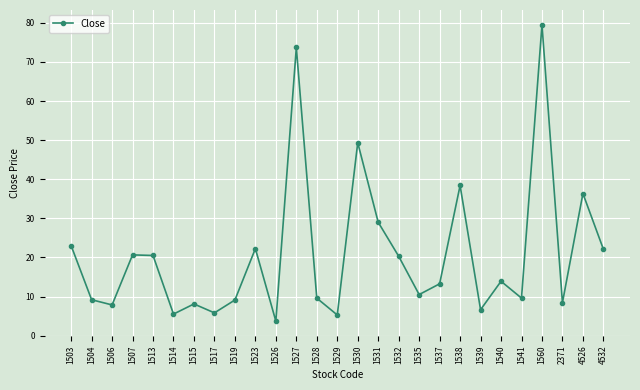

How many series are shown in this chart?

1